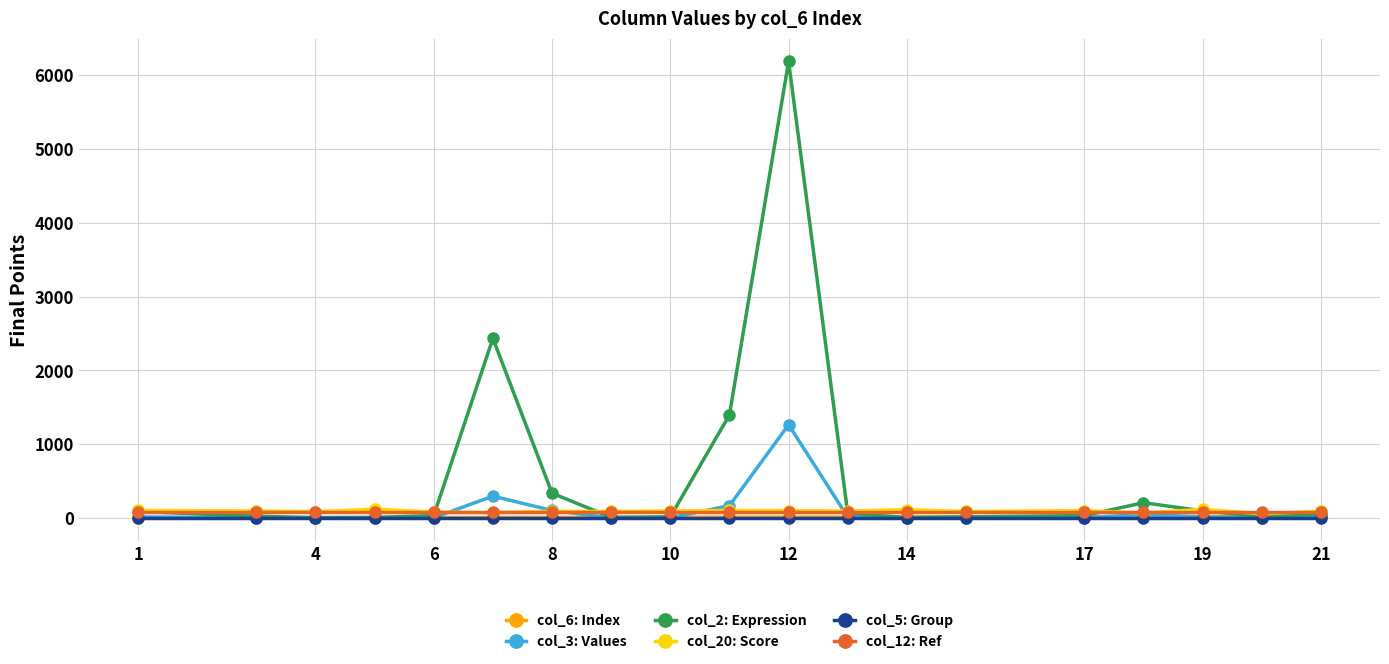

True or false: col_5: Group and col_12: Ref cross at least once.

False